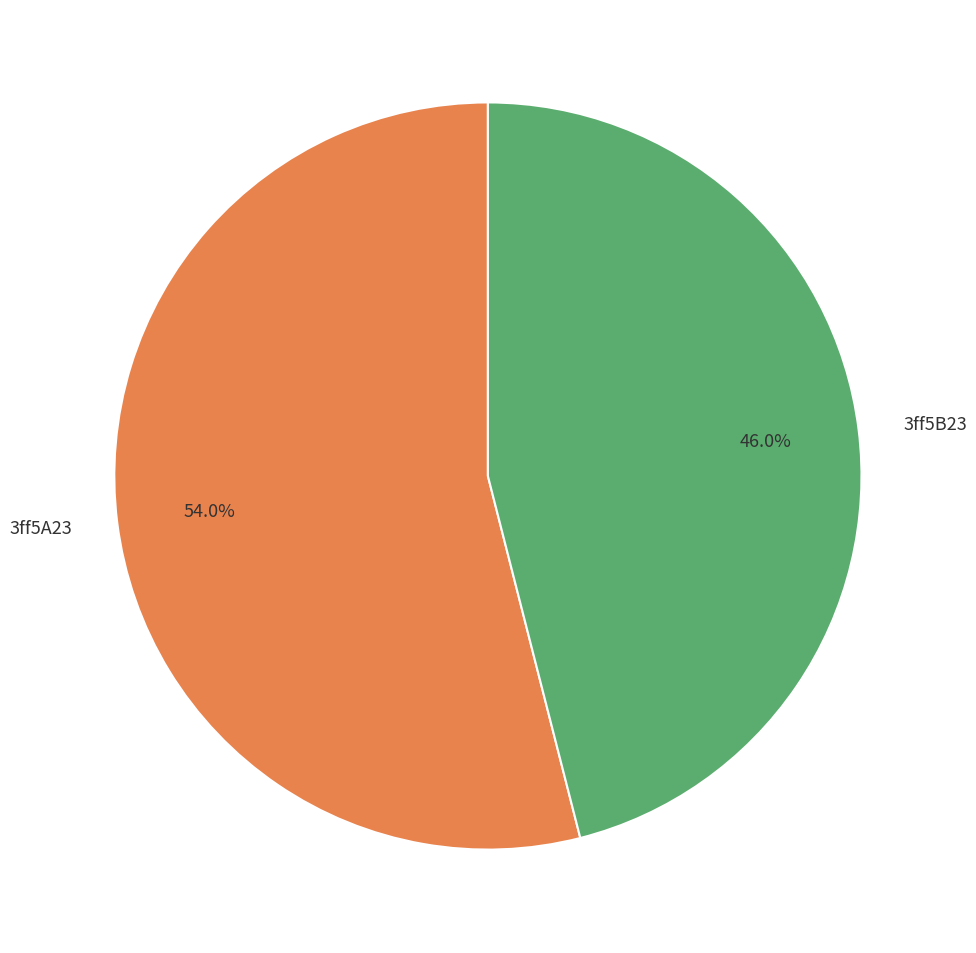

Count the number of slices in the pie.

2